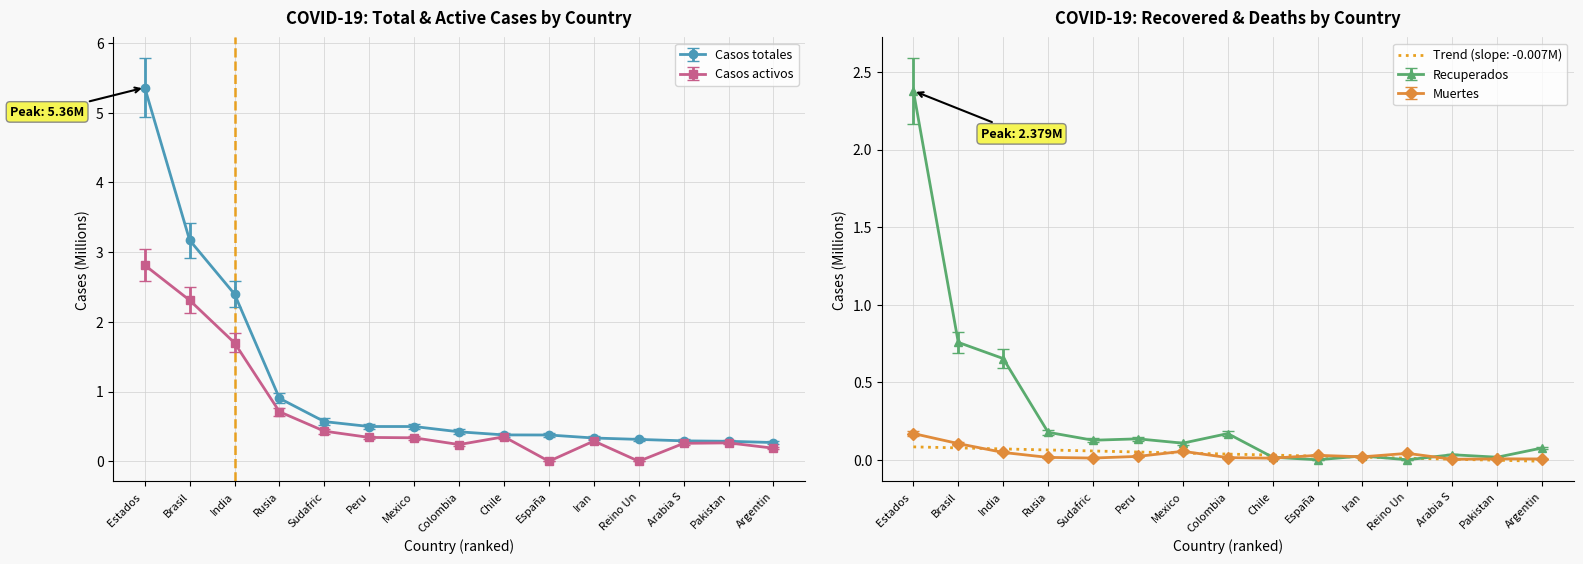

The Casos totales series shows 0.5 at Mexico. True or false?

True